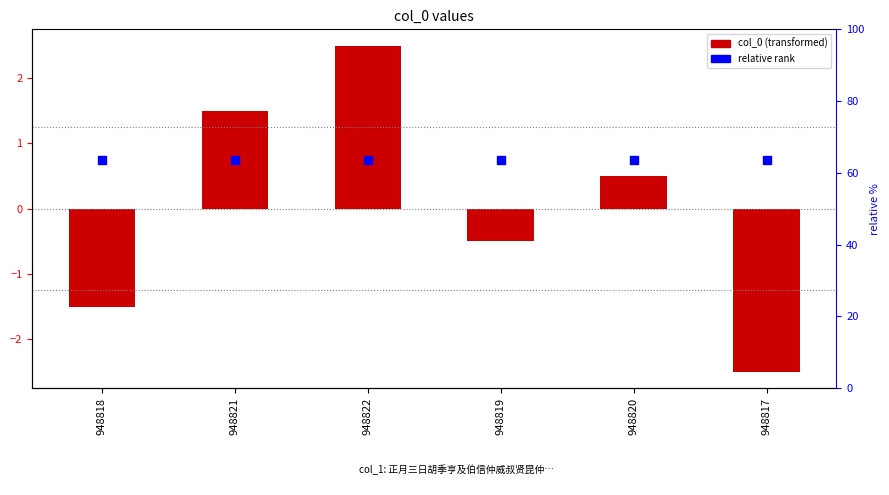

Which series has the widest spread of Y values?

col_0